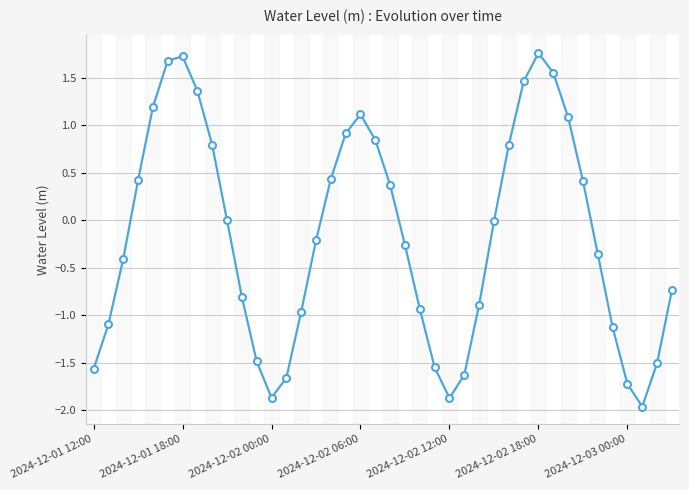

Does the chart display data point markers on the line(s)?

Yes